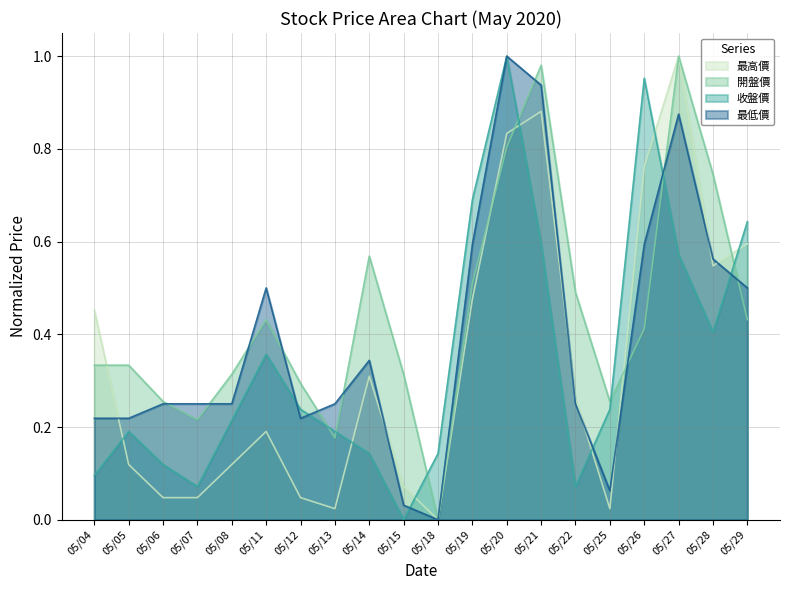

List the labels in order of 最低價 value, largest first.

05/20, 05/21, 05/27, 05/19, 05/26, 05/28, 05/11, 05/29, 05/14, 05/06, 05/07, 05/08, 05/13, 05/22, 05/04, 05/05, 05/12, 05/25, 05/15, 05/18